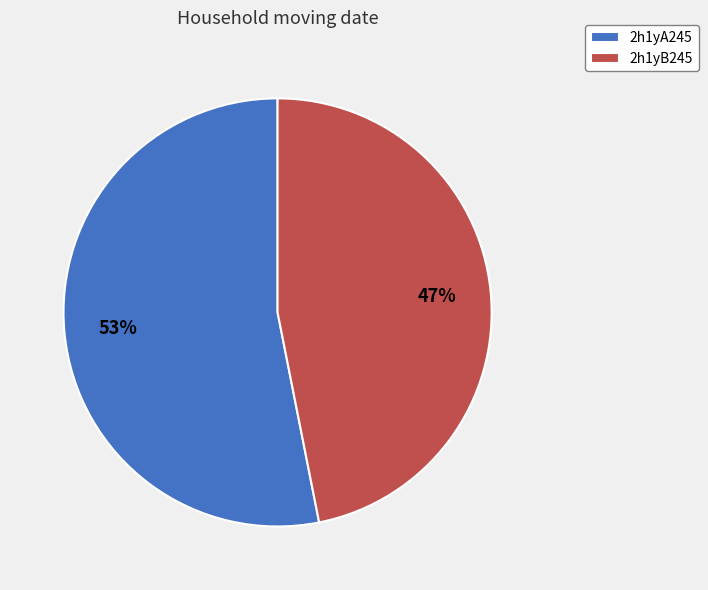

What is the majority slice?

2h1yA245